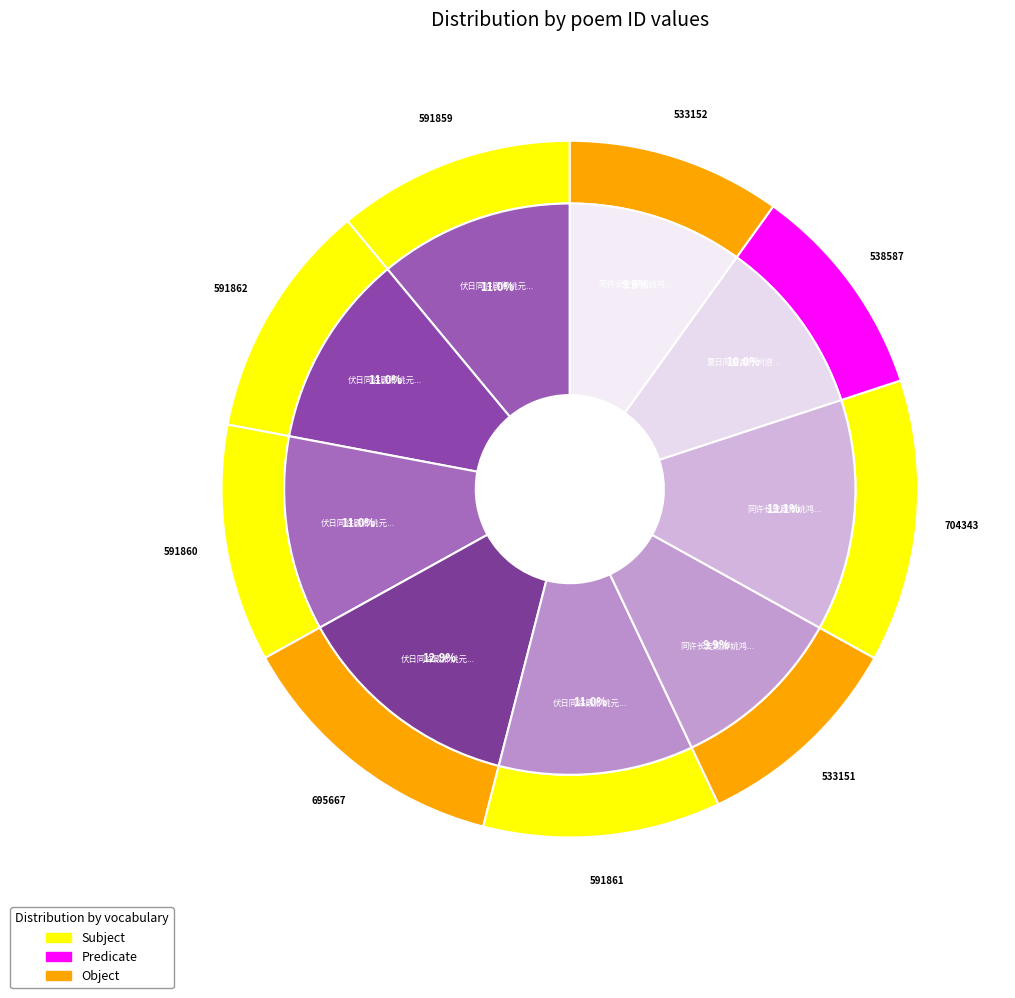

Which slice is the largest?

同许长史殿卿姚鸿胪元白欧文学桢伯游郑氏园池